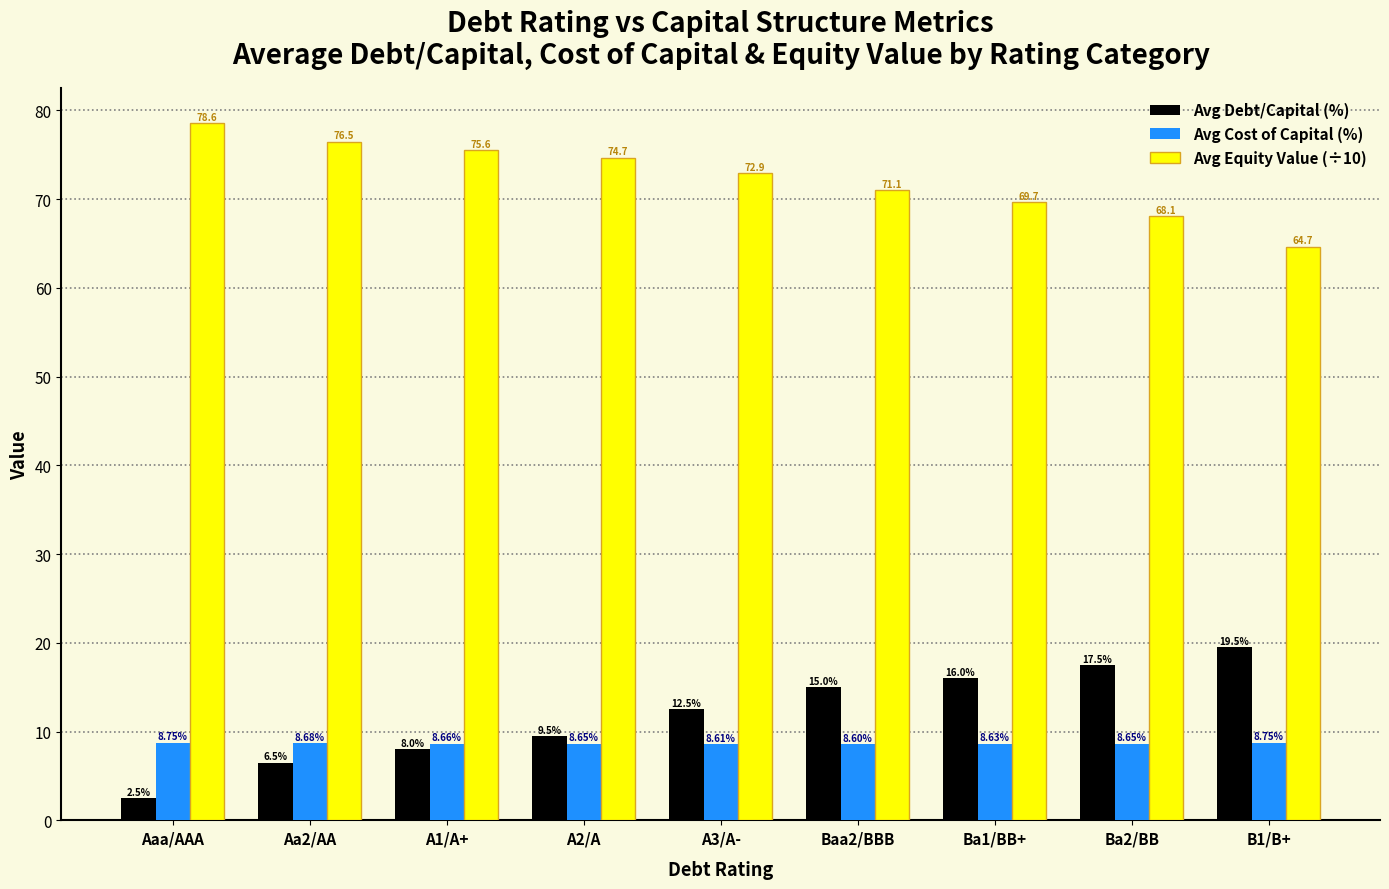

How many data points in Avg Debt/Capital (%) are above 12?

5